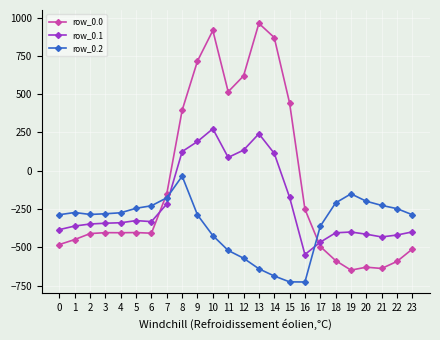

Rank the series at 5 from highest to lowest value.

row_0.2, row_0.1, row_0.0